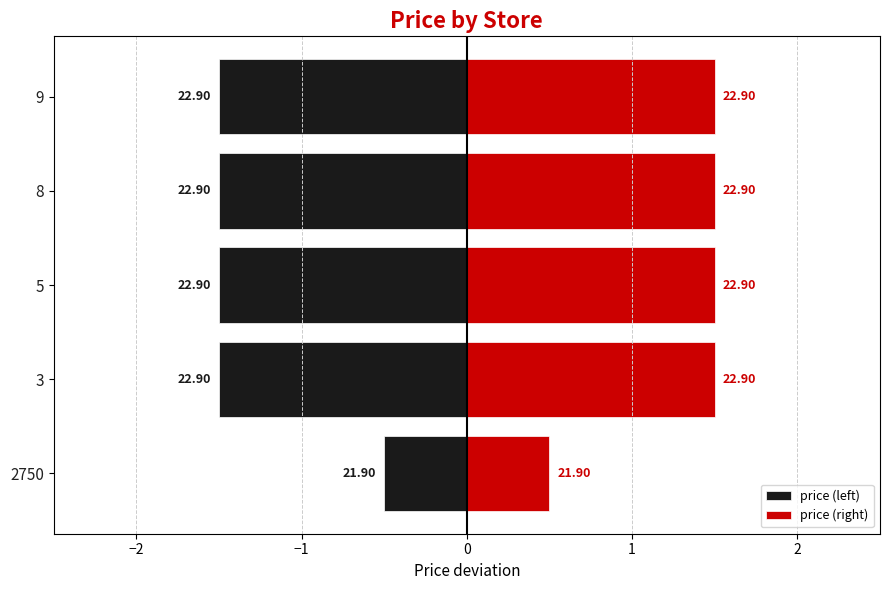

What is the value of the 4th bar from the left?

22.9